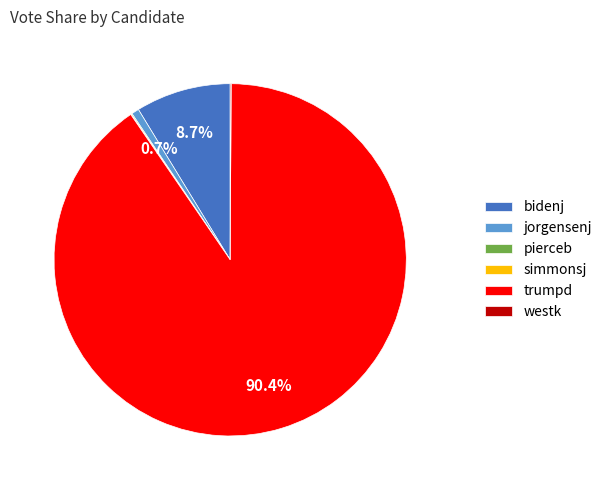

The bidenj slice represents 18% of the pie. True or false?

False